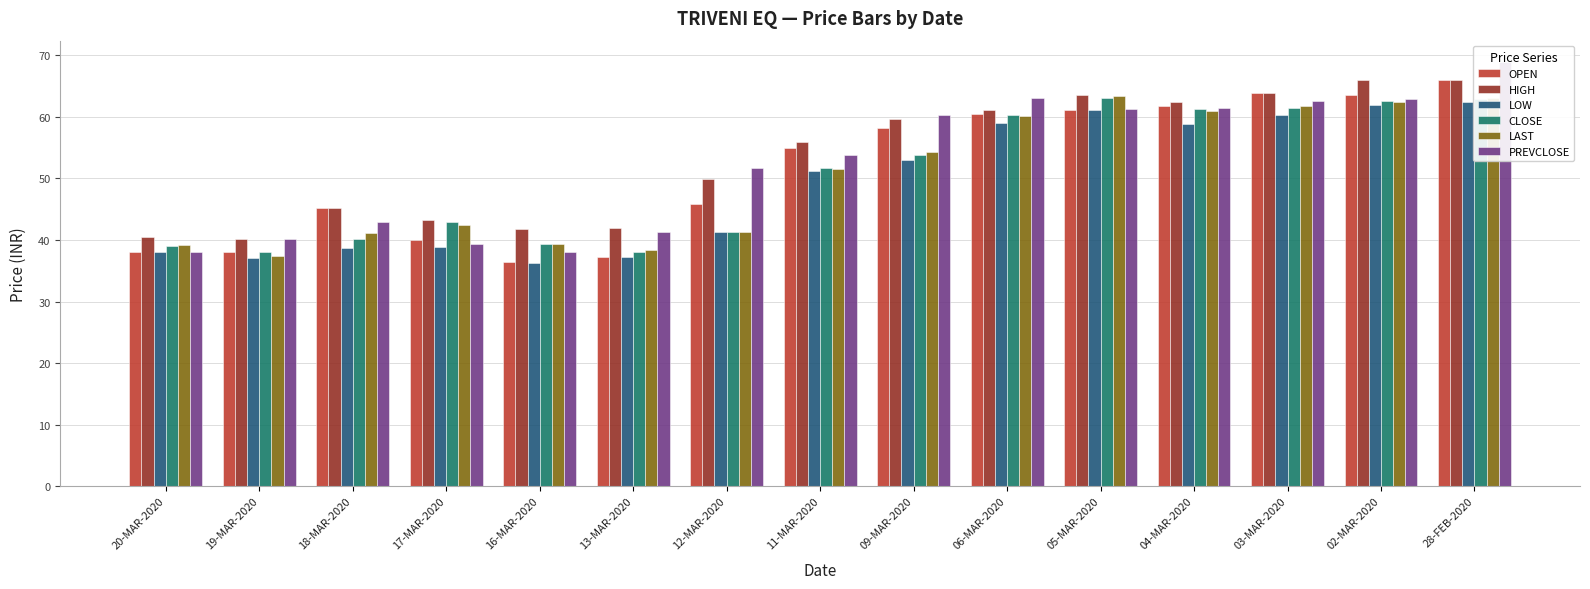

Which series changed the most between 16-MAR-2020 and 04-MAR-2020?

OPEN